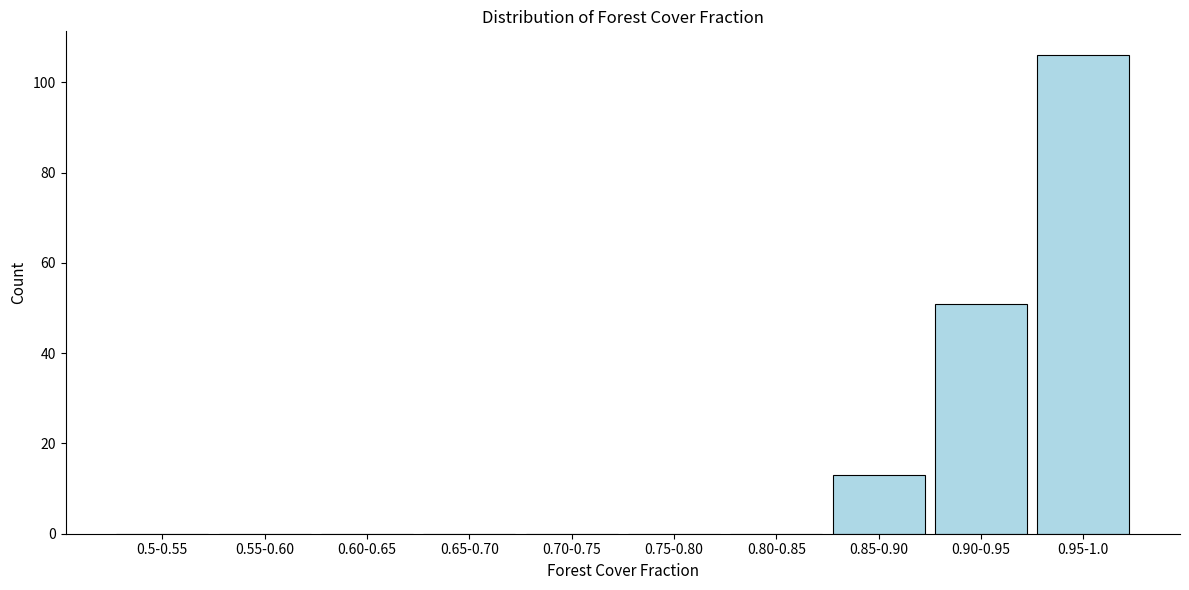

Reading right to left, extract all data points from this chart.

0.95-1.0=106	0.90-0.95=51	0.85-0.90=13	0.80-0.85=0	0.75-0.80=0	0.70-0.75=0	0.65-0.70=0	0.60-0.65=0	0.55-0.60=0	0.5-0.55=0